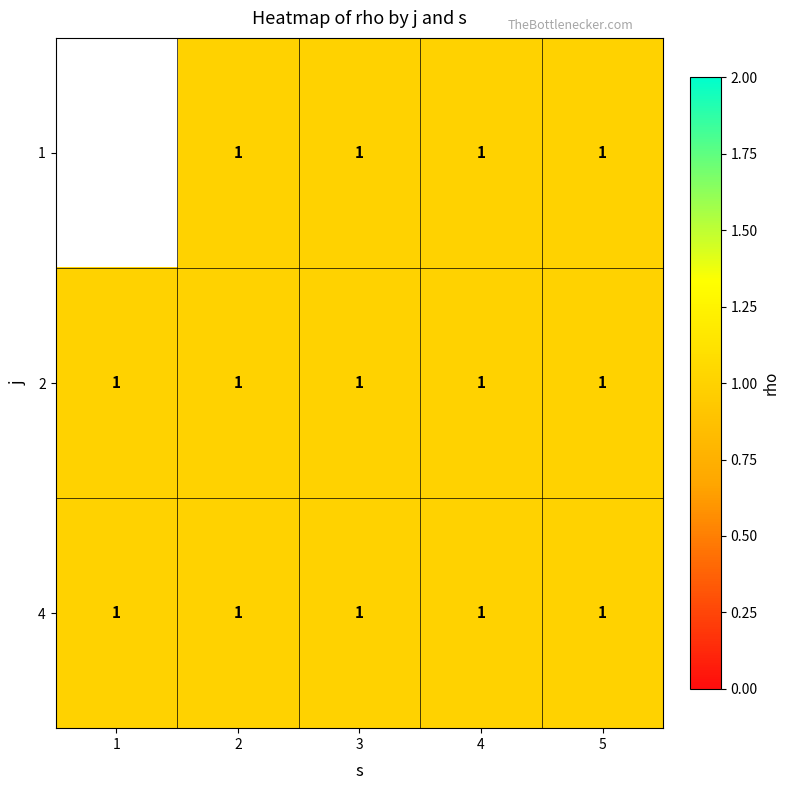

The 2 series shows 1.0 at 1. True or false?

True